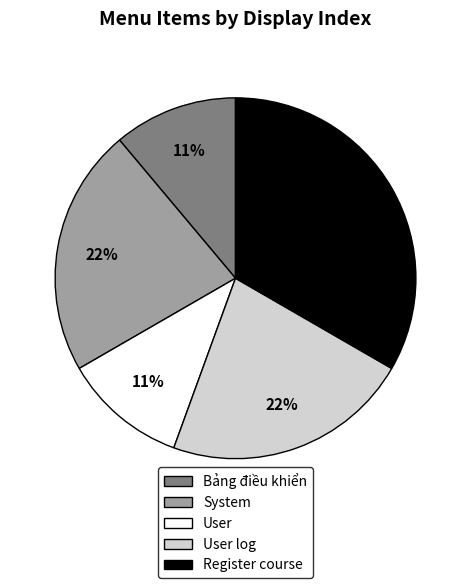

To the nearest percent, what is the difference between the largest and smallest slice percentages?

22%